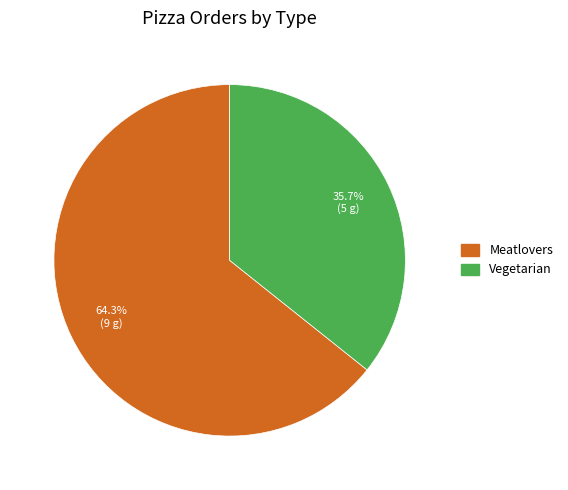

Does any single category account for the majority?

Yes